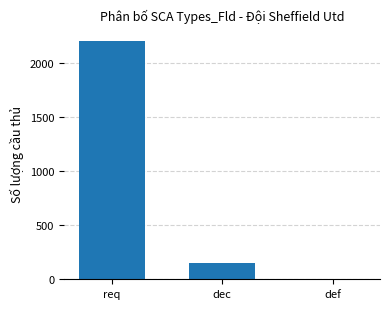

What is the sum of the values at def and req?

2211